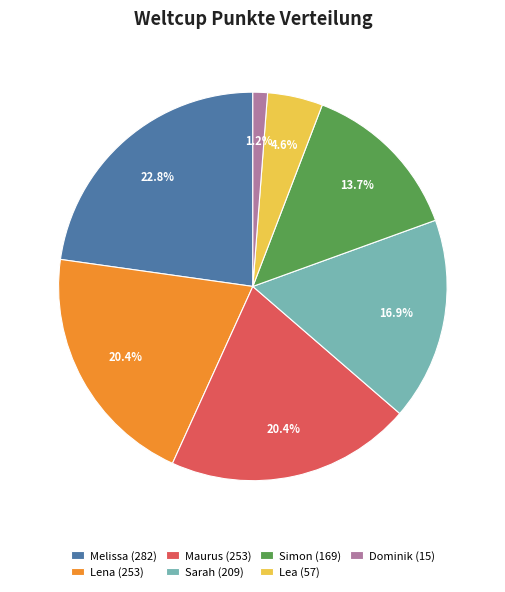

To the nearest percent, what portion does Sarah represent?

17%